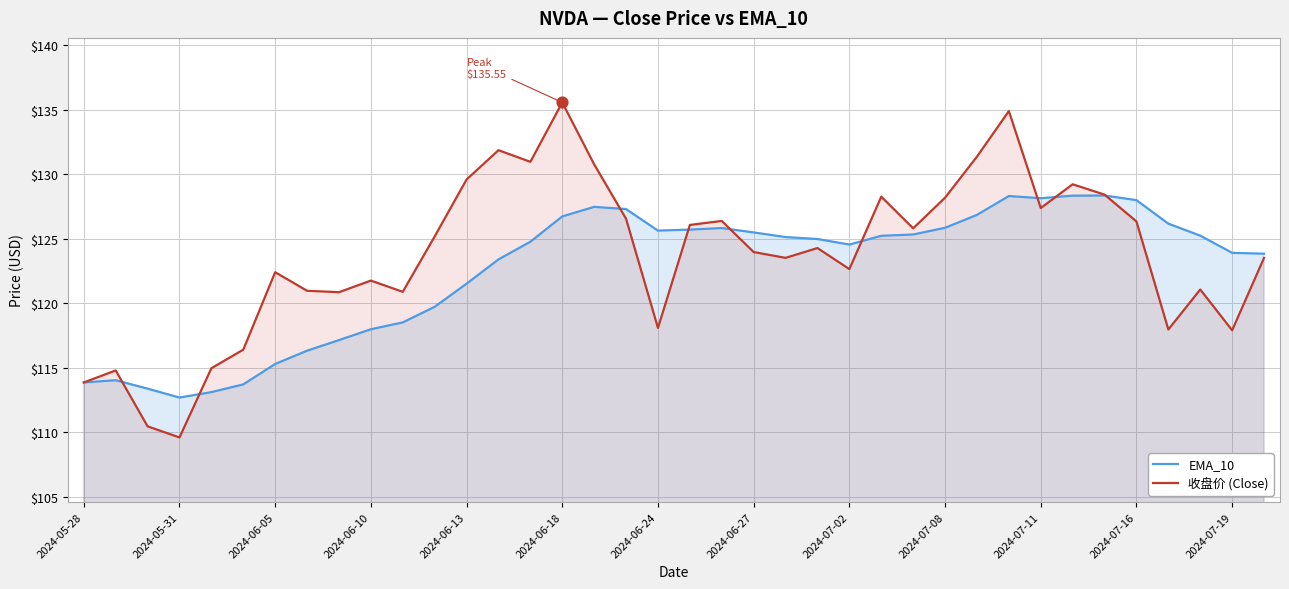

What are all the series names shown in the legend?

EMA_10, 收盘价 (Close)